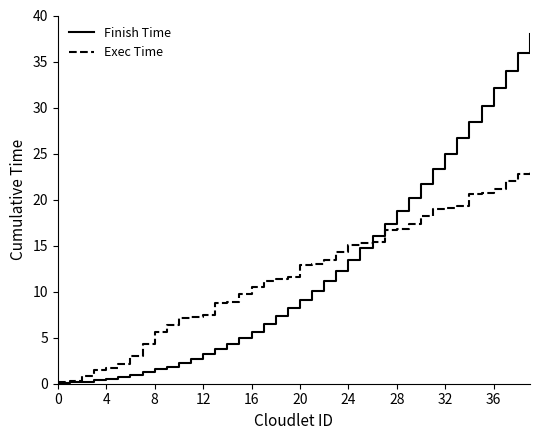

What is the sum of all Finish Time values?

495.1